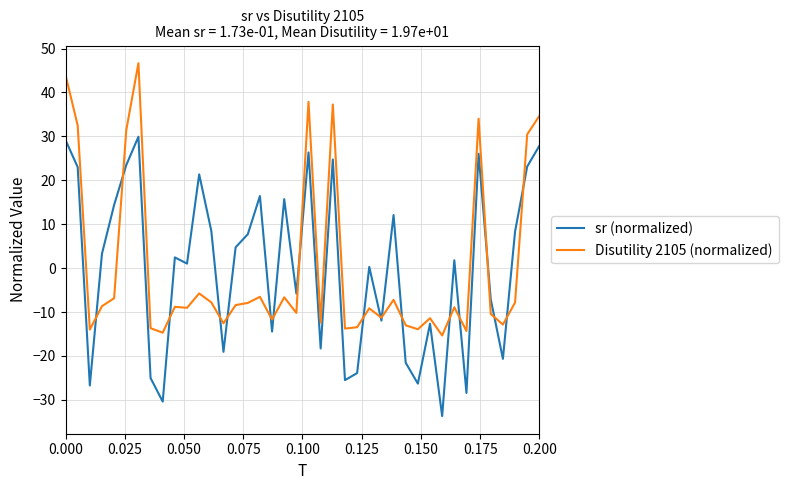

What is the smallest value displayed?

-33.7